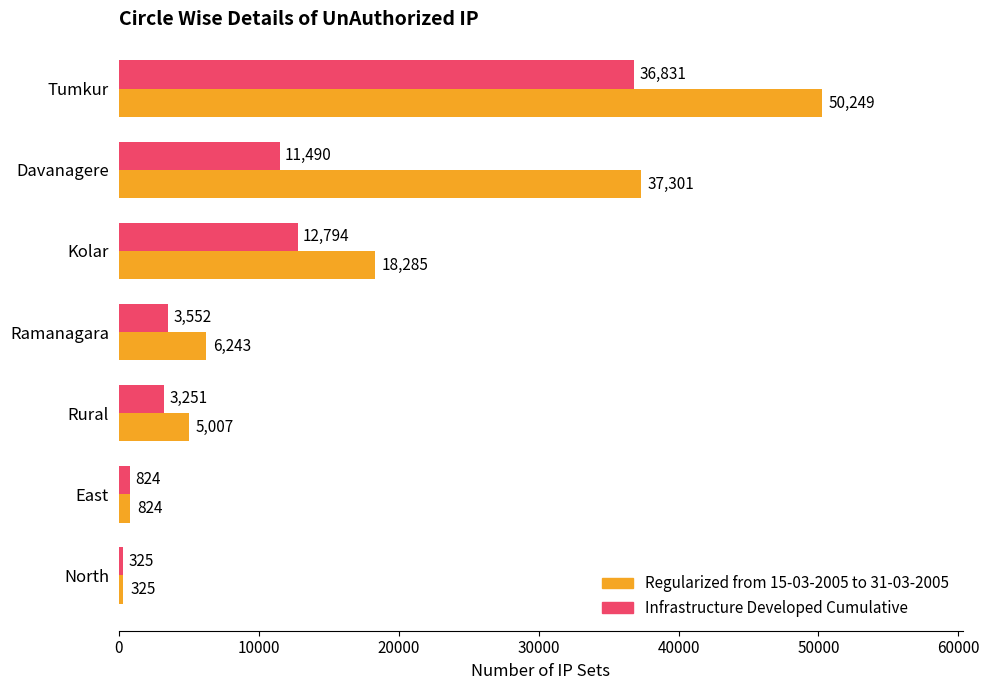

Read the Infrastructure Developed Cumulative value at Tumkur, to the nearest 50.

36850